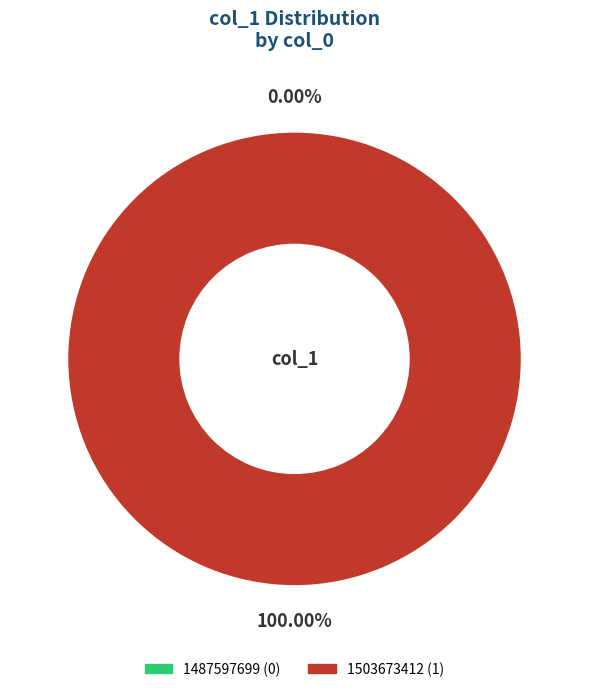

Which category has the biggest portion of the pie?

1503673412